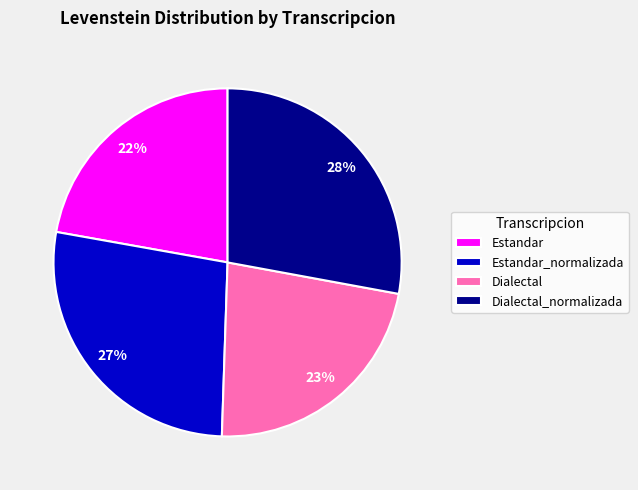

What percentage is the Estandar slice, to the nearest percent?

22%